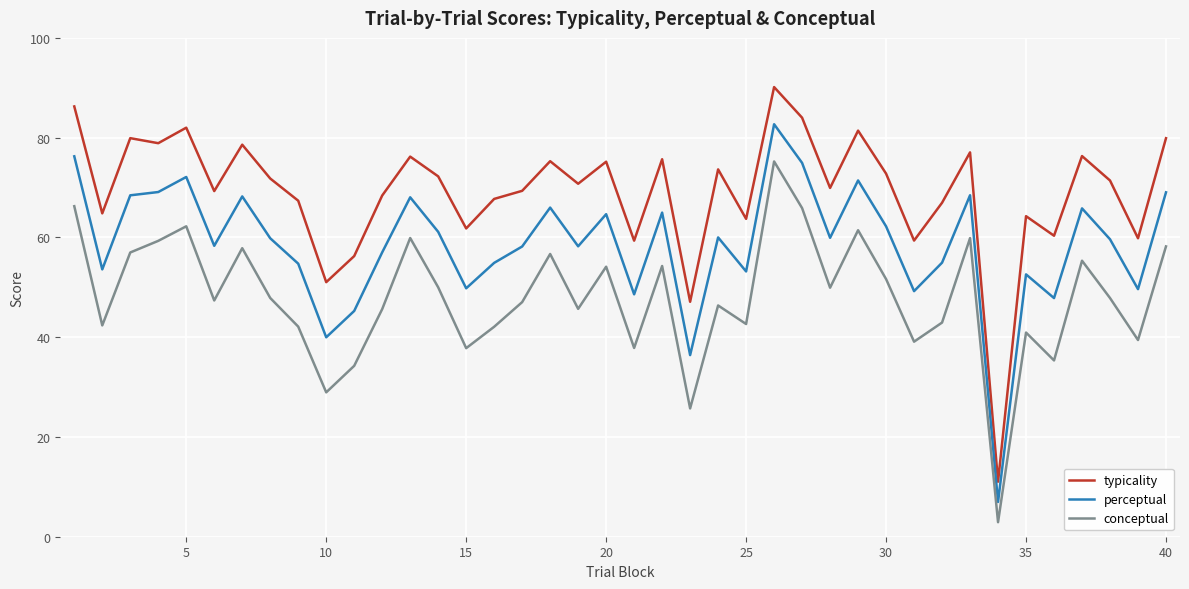

Rank the series by their average value, from lowest to highest.

conceptual, perceptual, typicality